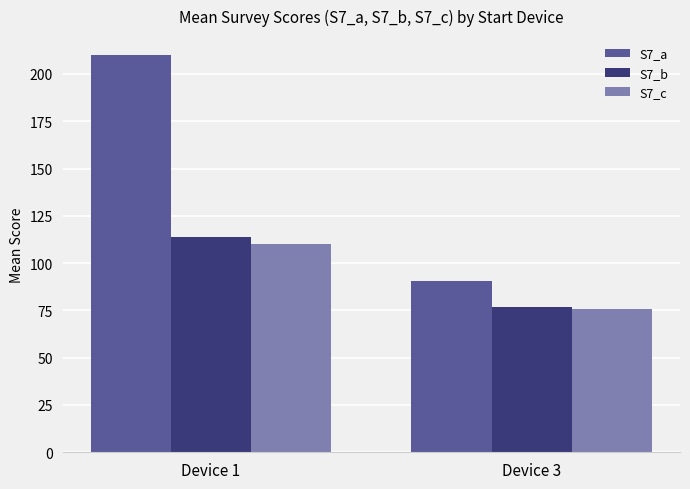

What is the difference between the S7_b values at Device 1 and Device 3?

37.4